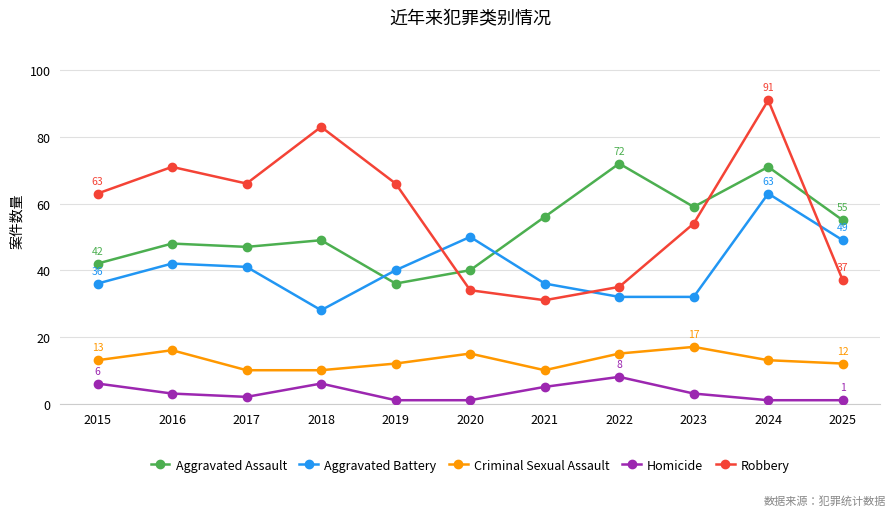

What value does the Robbery series have at 2015, to the nearest 10?

60